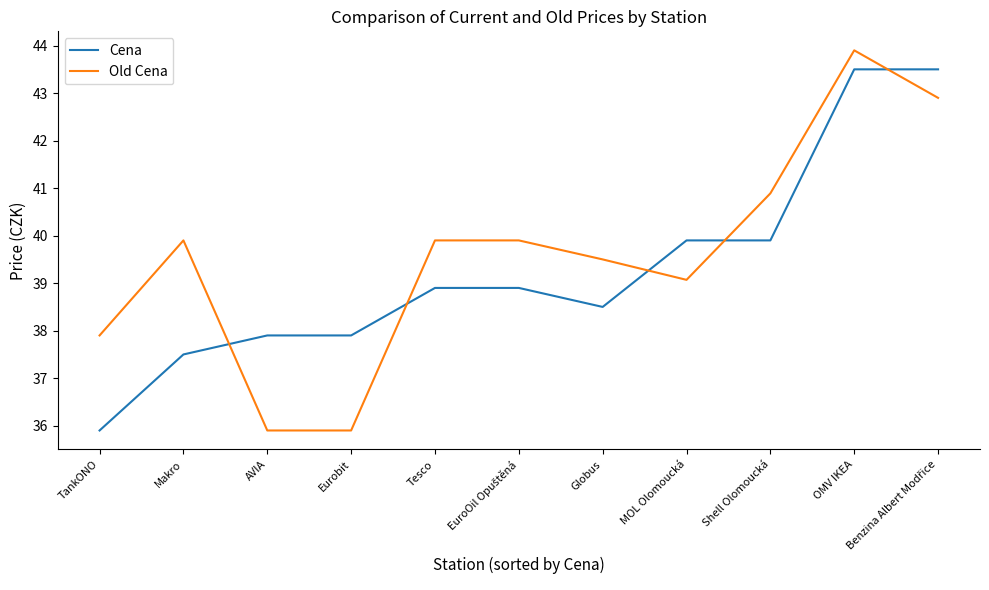

At Globus, list the series in order from largest to smallest.

Old Cena, Cena